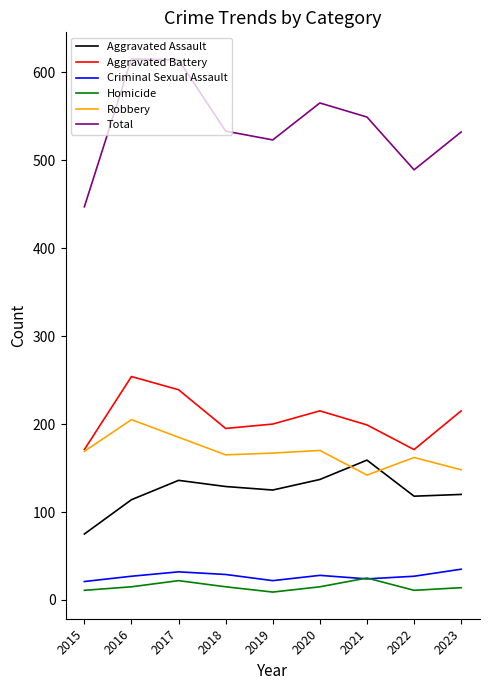

What is the approximate value of Criminal Sexual Assault at 2021, to the nearest 5?

25